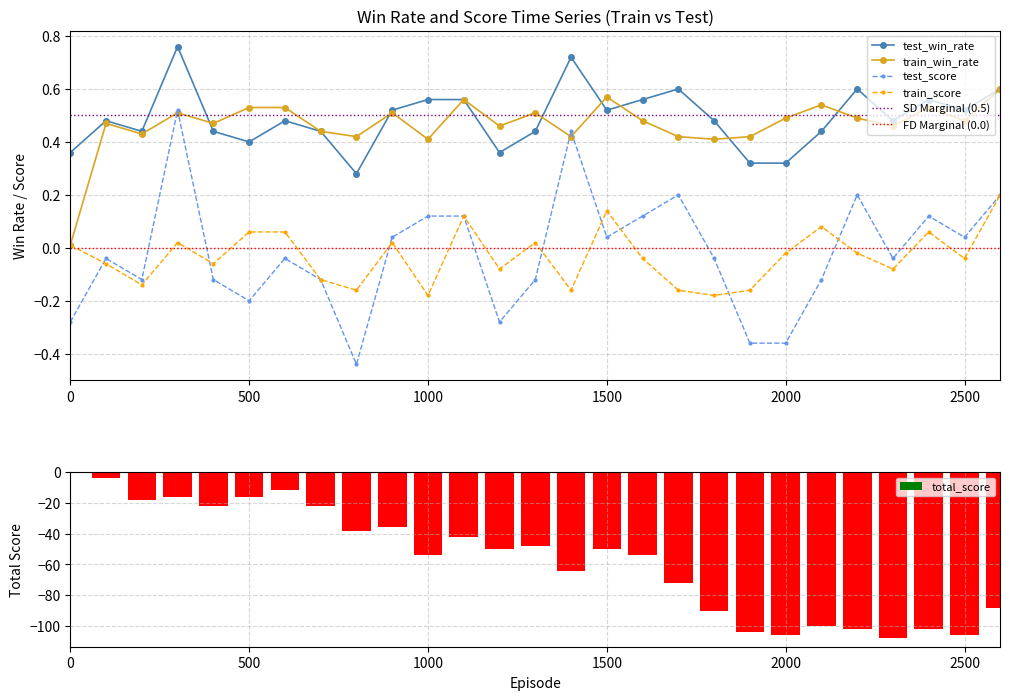

Are the bars horizontal?

No